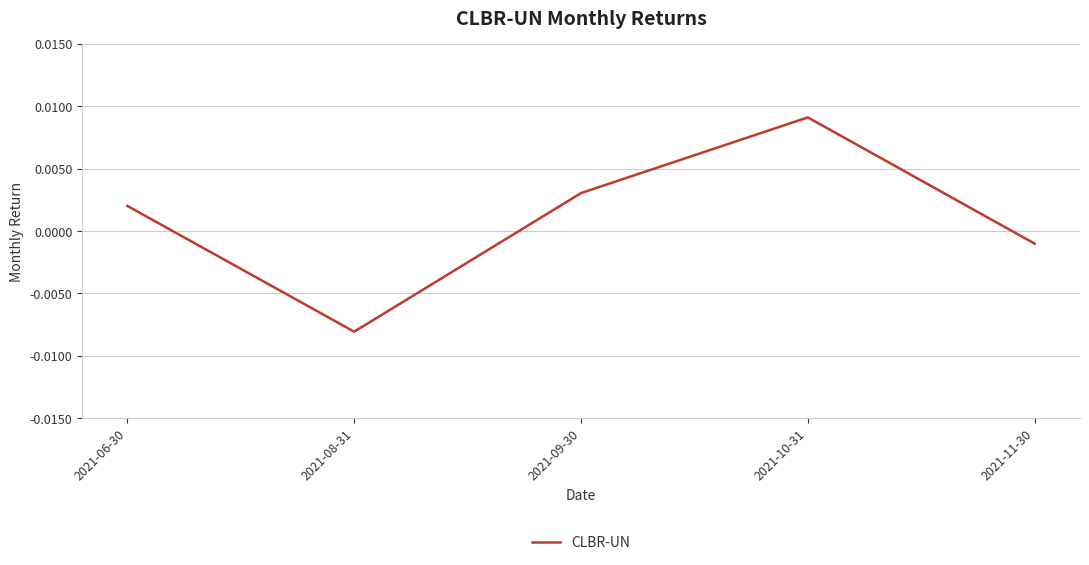

How many values exceed 0?

3